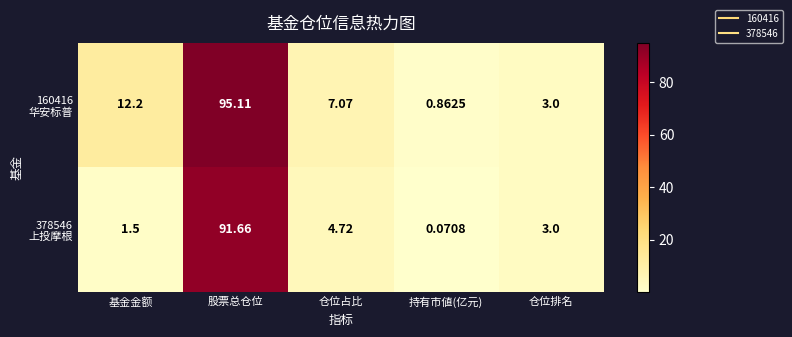

At which category is the sum across all series the highest?

股票总仓位